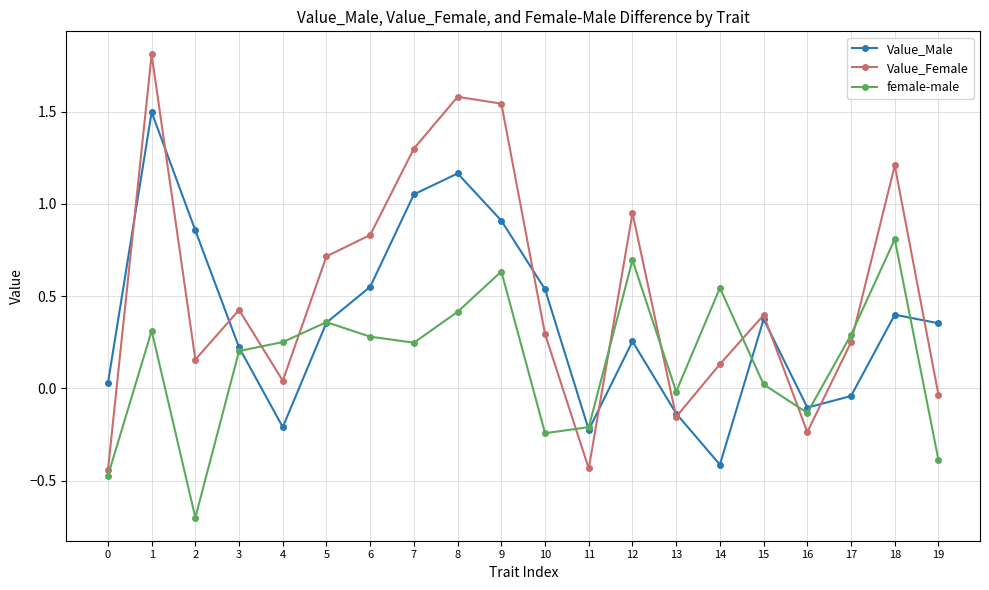

Between 1 and 9, which series saw the biggest shift?

Value_Male